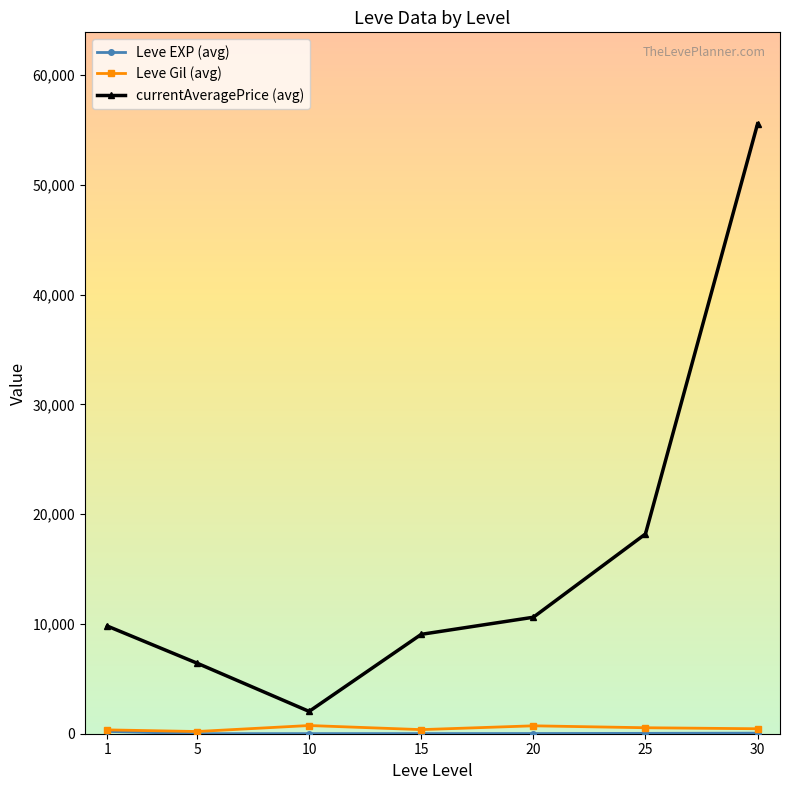

Which series has the widest spread of values?

currentAveragePrice (avg)